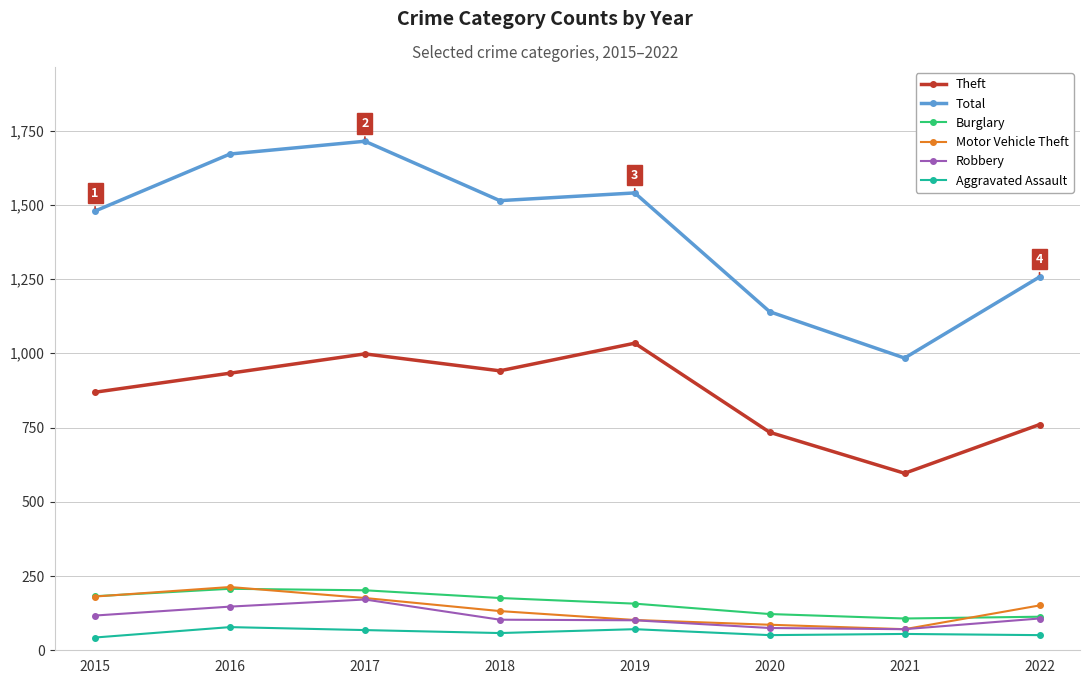

How many categories are shown in the chart?

8